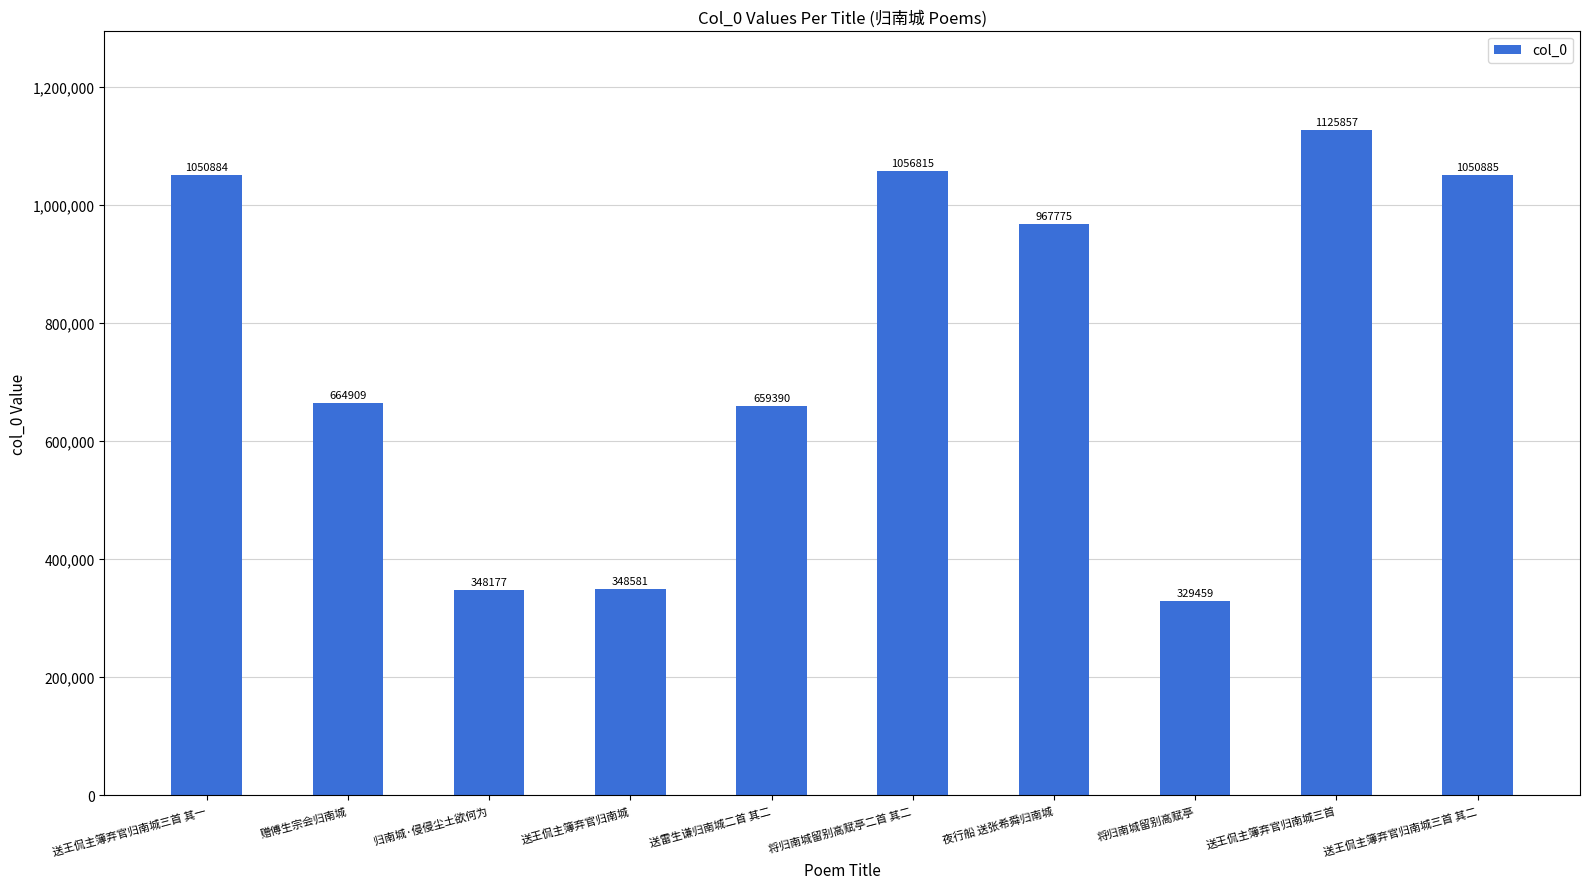

Reading left to right, extract all data points from this chart.

1050884	664909	348177	348581	659390	1056815	967775	329459	1125857	1050885